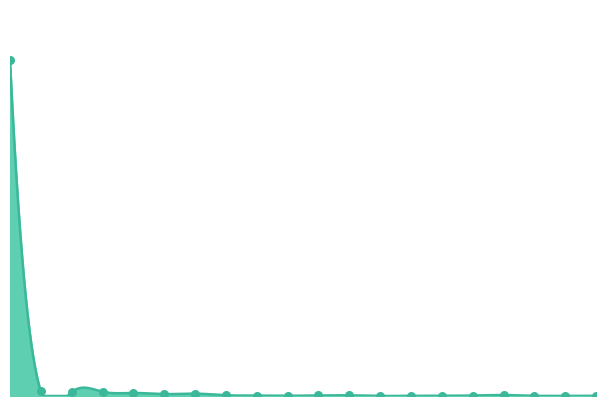

What is the change in value from U S A to JAPAN?

-0.7